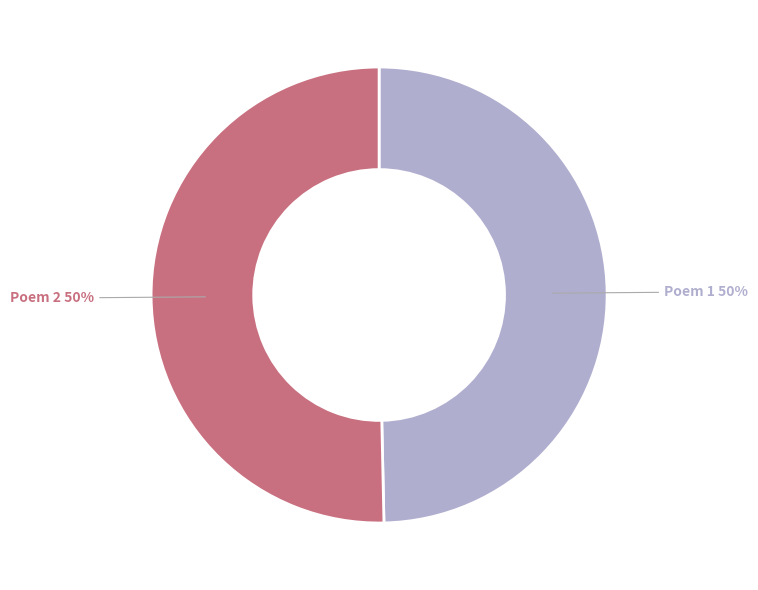

To the nearest percent, what is the average slice percentage?

50%